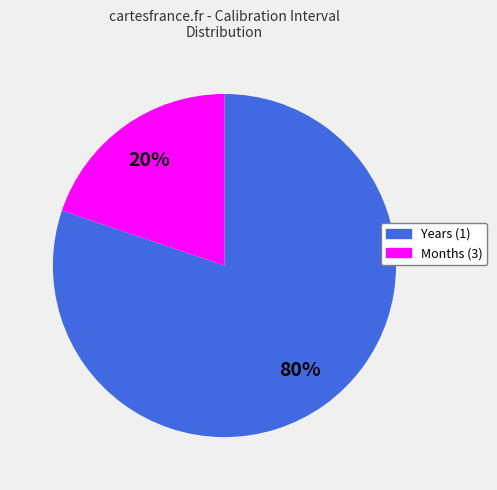

Does any single category account for the majority?

Yes